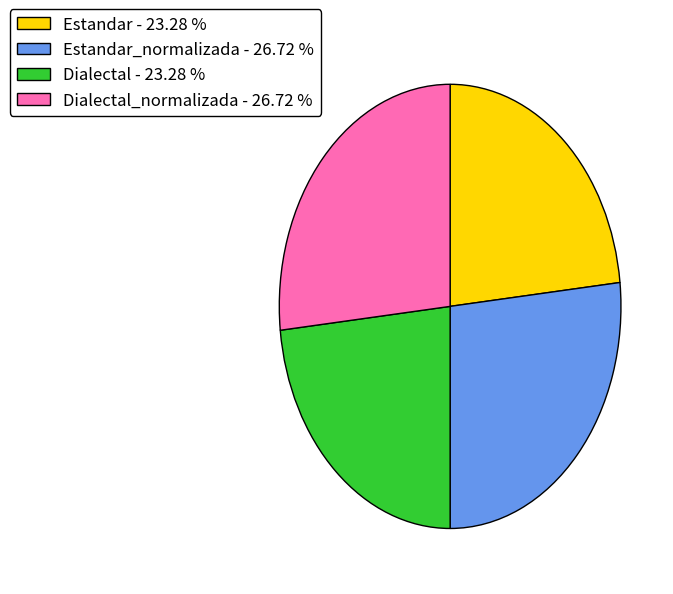

What is the ratio of the value at Dialectal_normalizada - 26.72 % to the value at Estandar - 23.28 %?

1.1